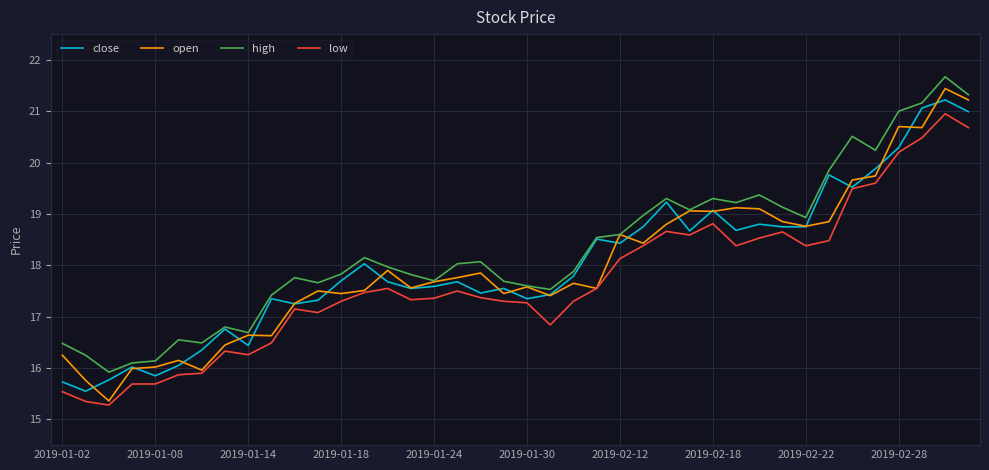

Does the chart display data point markers on the line(s)?

No